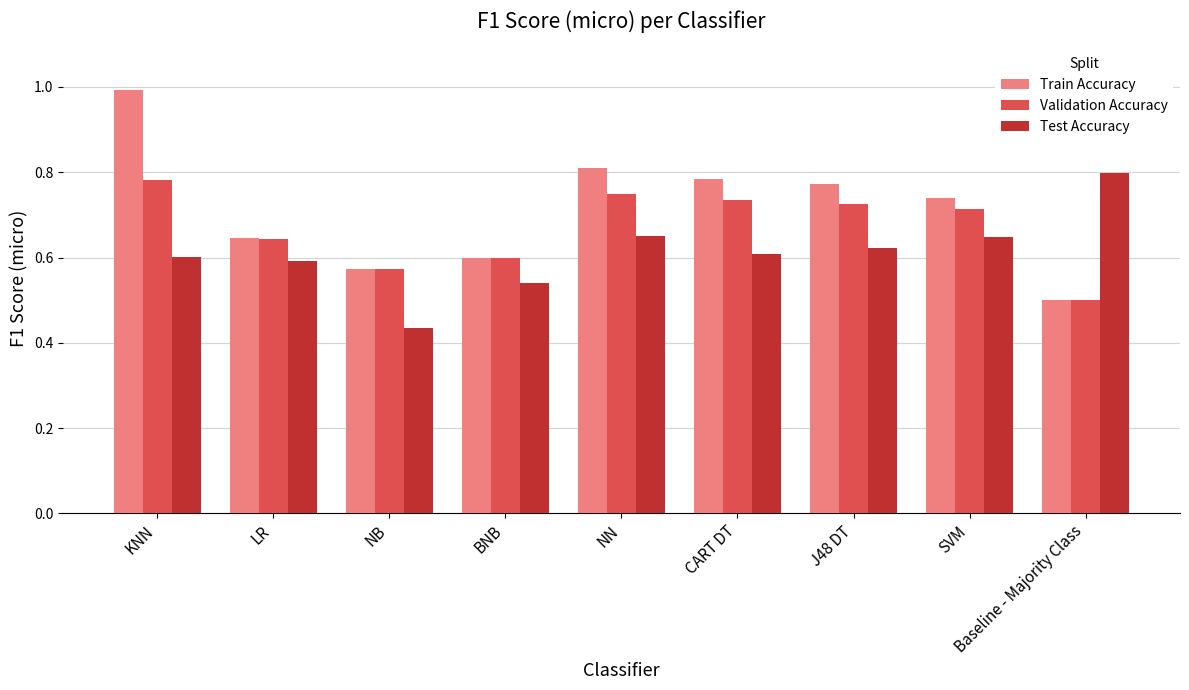

What are all the series names shown in the legend?

Train Accuracy, Validation Accuracy, Test Accuracy